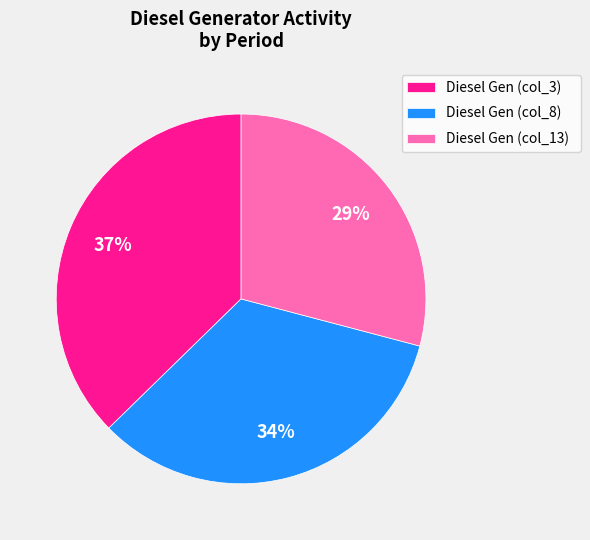

Is it true that Diesel Gen (col_13) is 19% of the pie?

False